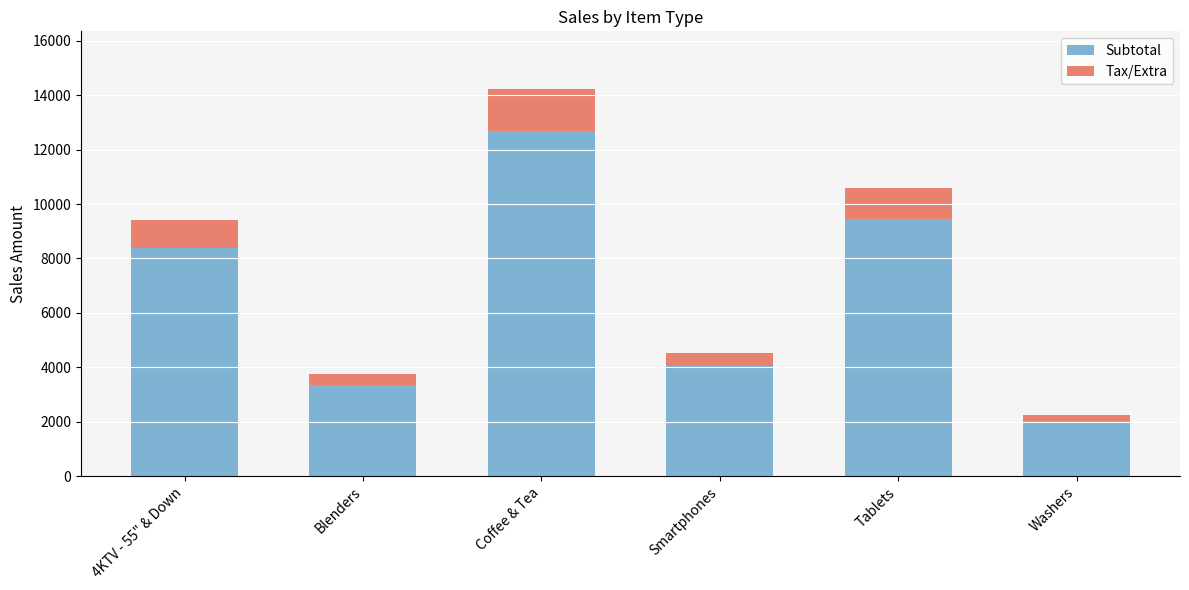

What is the highest value of the Subtotal series?

12692.0